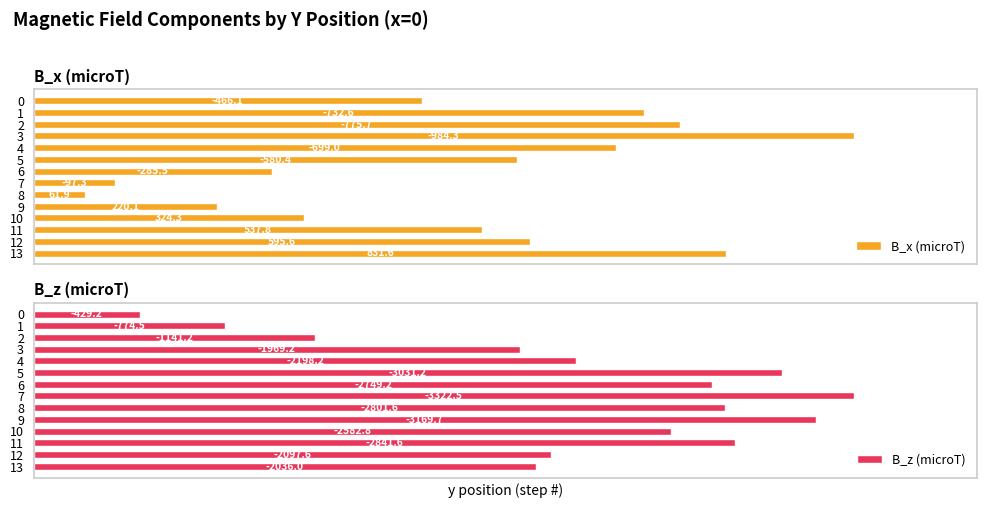

The B_z (microT) series shows 429.2 at 0. True or false?

True